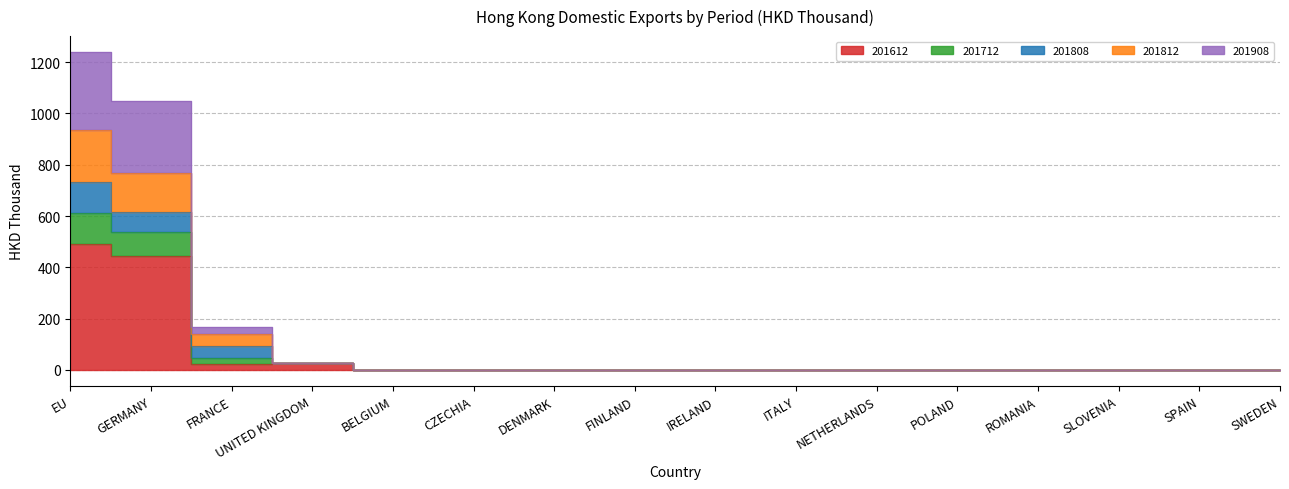

Is the value of 201908 at EU greater than the value of 201612 at EU?

Yes